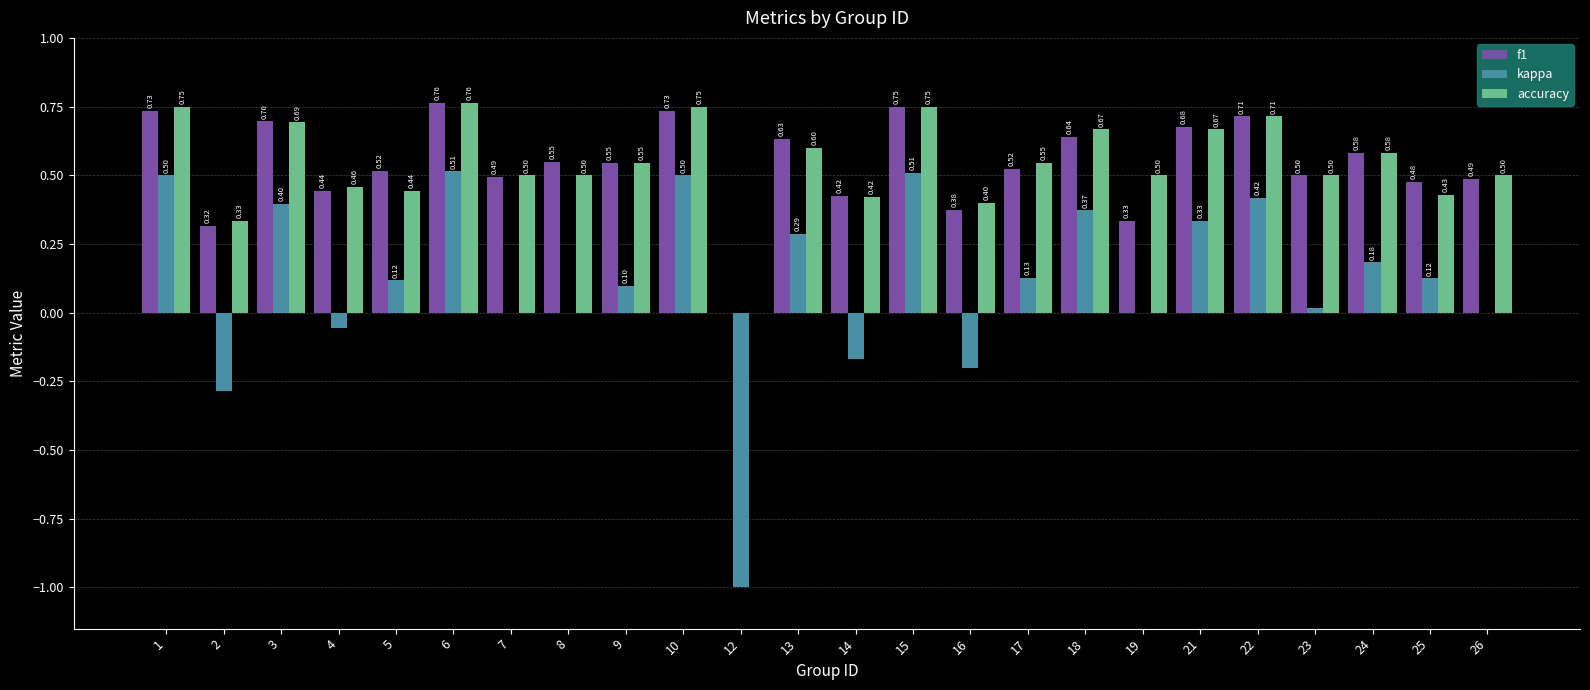

The accuracy series shows 0.7 at 21. True or false?

True